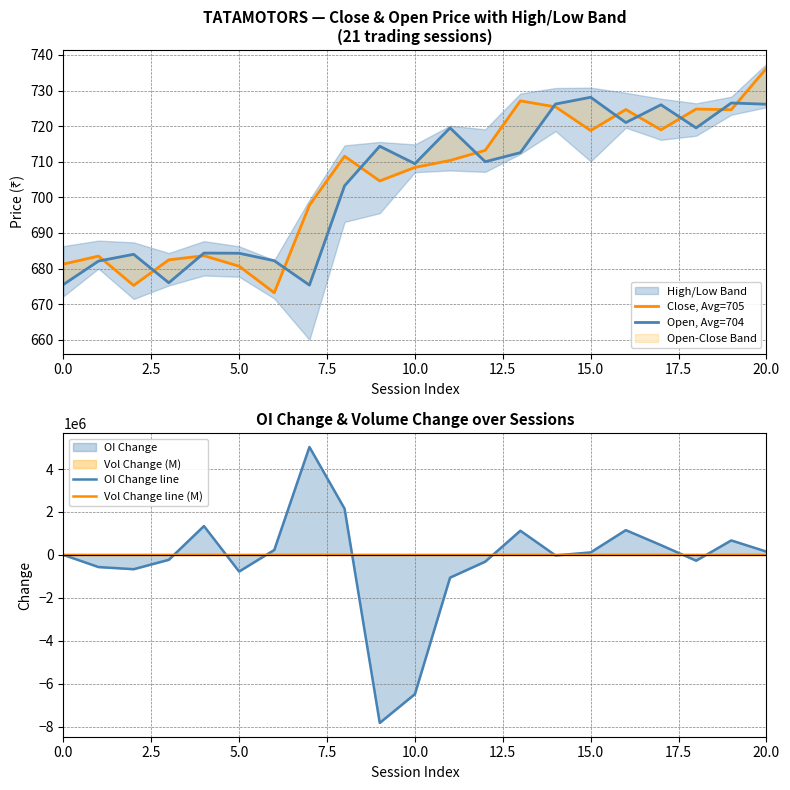

What is the difference between the Vol Change line (M) values at 11 and 14?

11.1